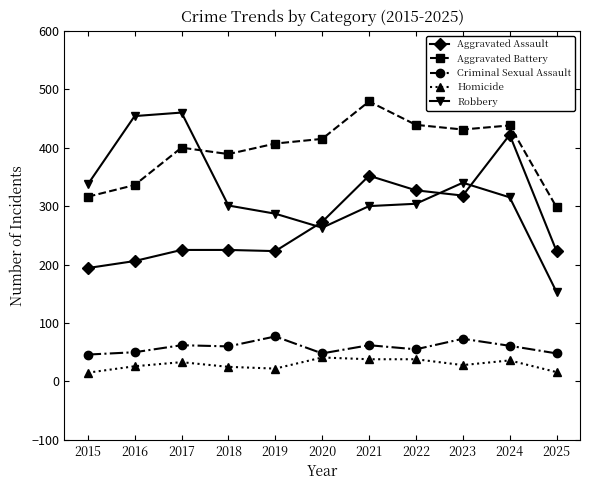

What is the value of the Robbery point at the 4th from the left?

301